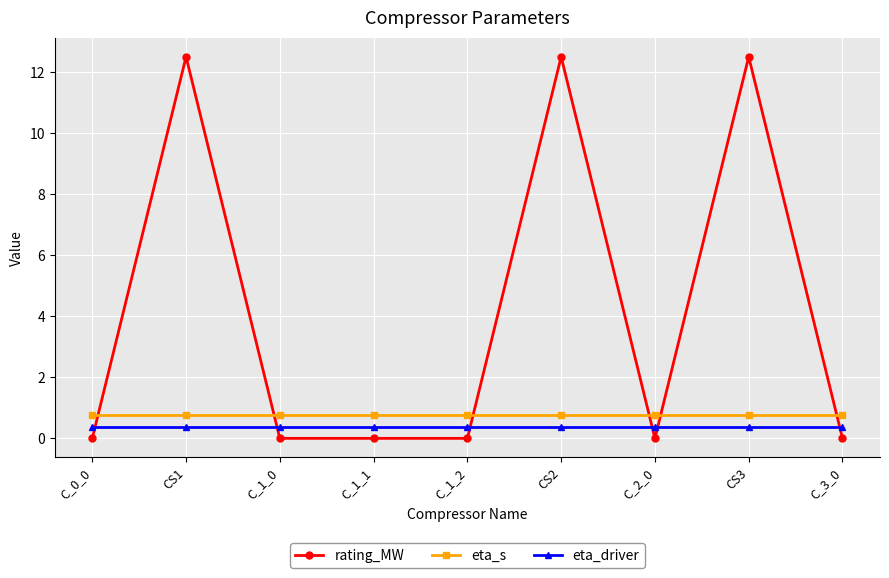

What is the label of the 4th point from the right?

CS2